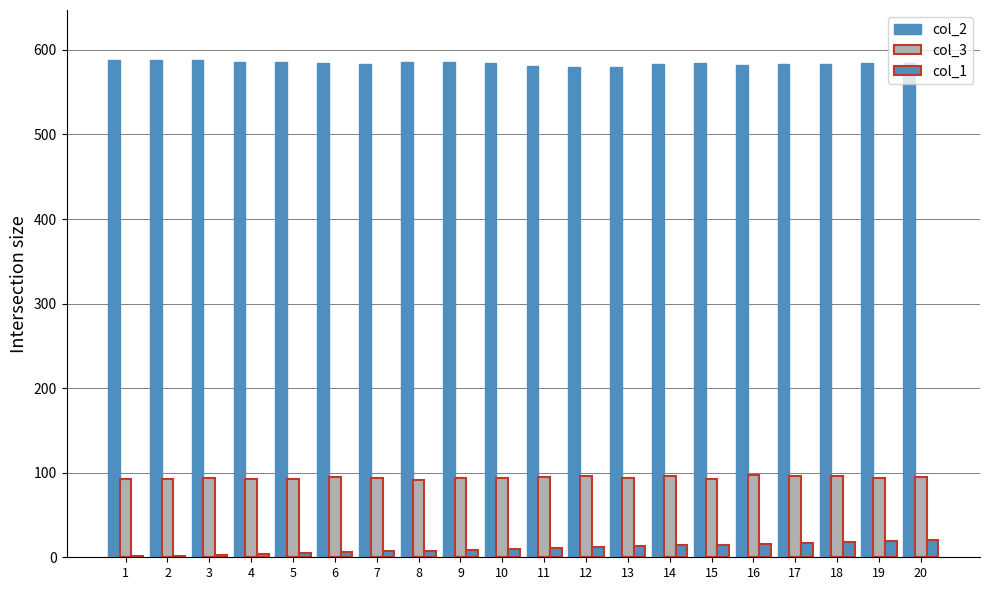

What is the spread (max minus min) of values at 14?

569.1